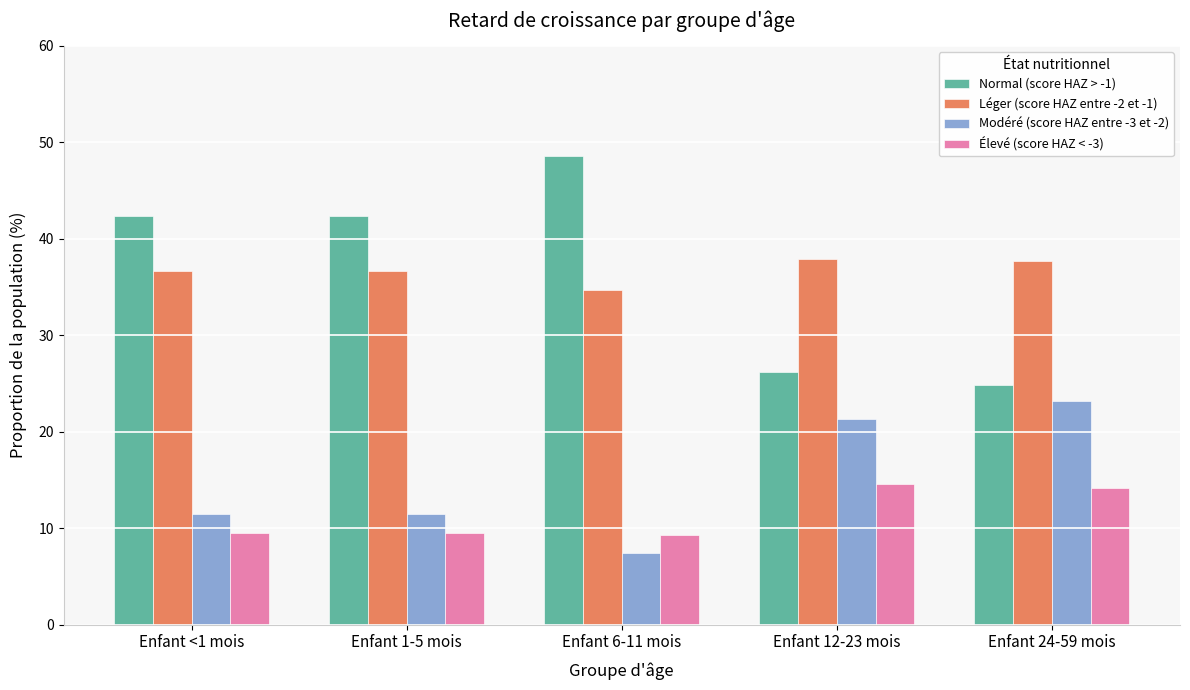

What is the difference between the highest and lowest values at Enfant 24-59 mois?

23.6